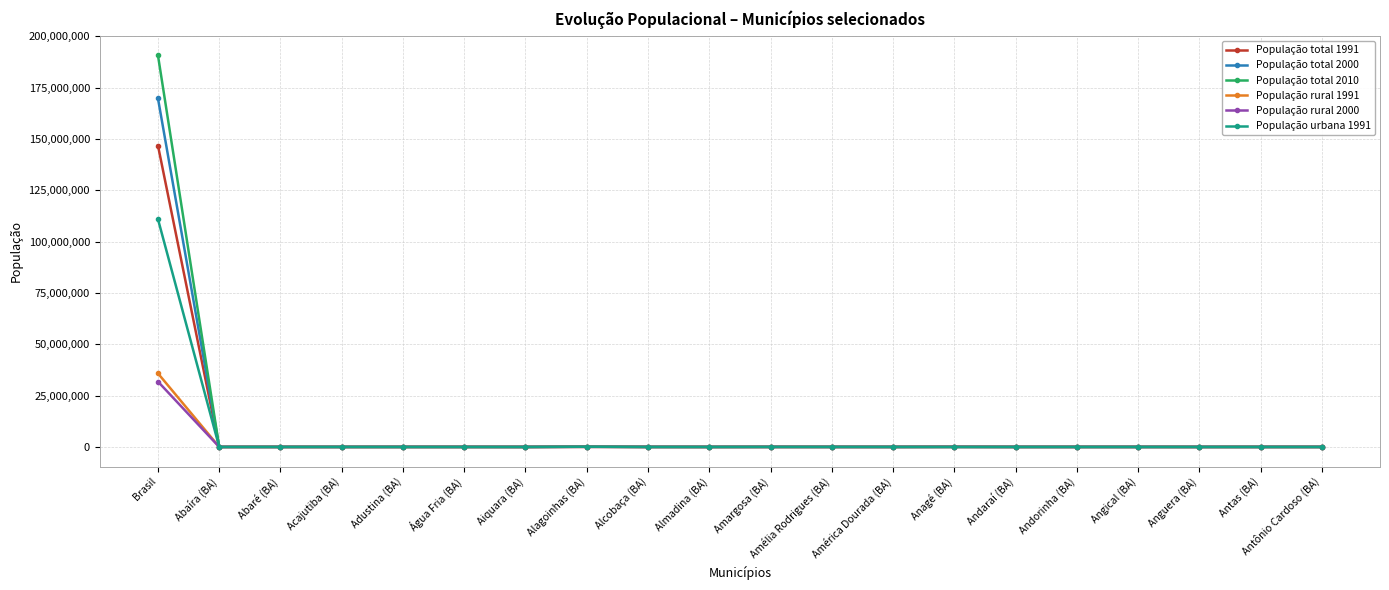

At which category is the sum across all series the highest?

Brasil